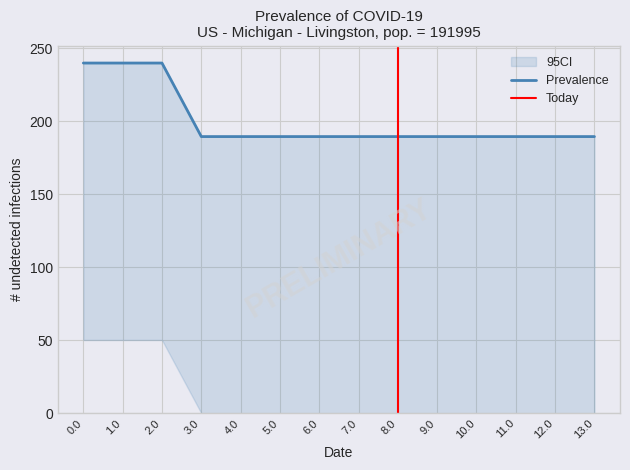

What is the difference between the highest and lowest values at 10.0?

189.6